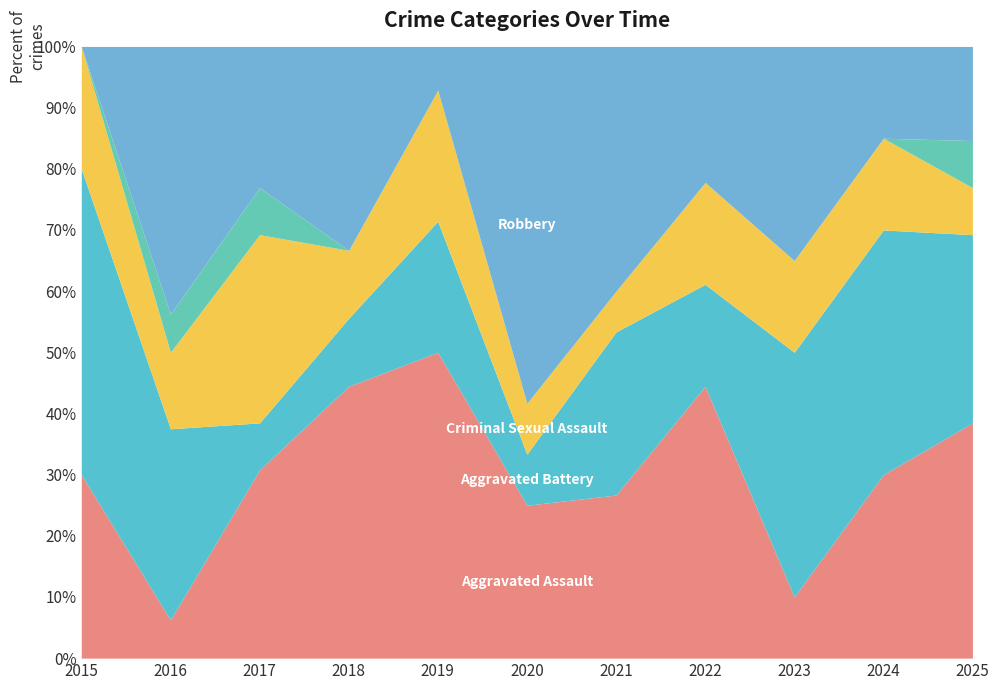

True or false: Aggravated Assault and Homicide cross at least once.

False